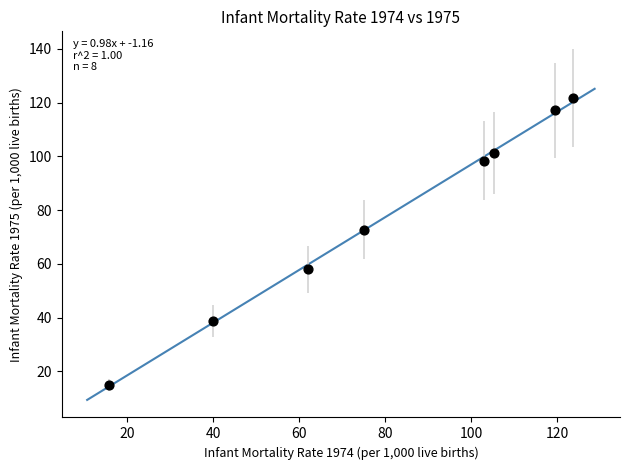

What is the average X value?

80.6